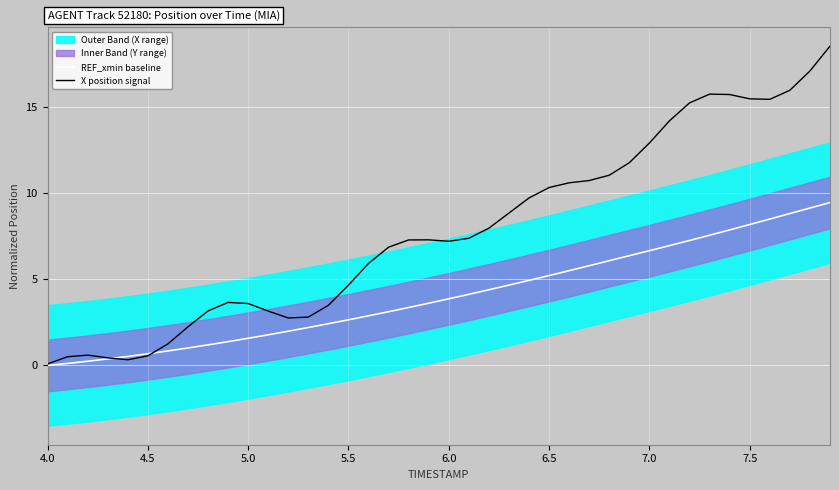

In X position signal, how many points are higher than both neighbors (excluding endpoints)?

4